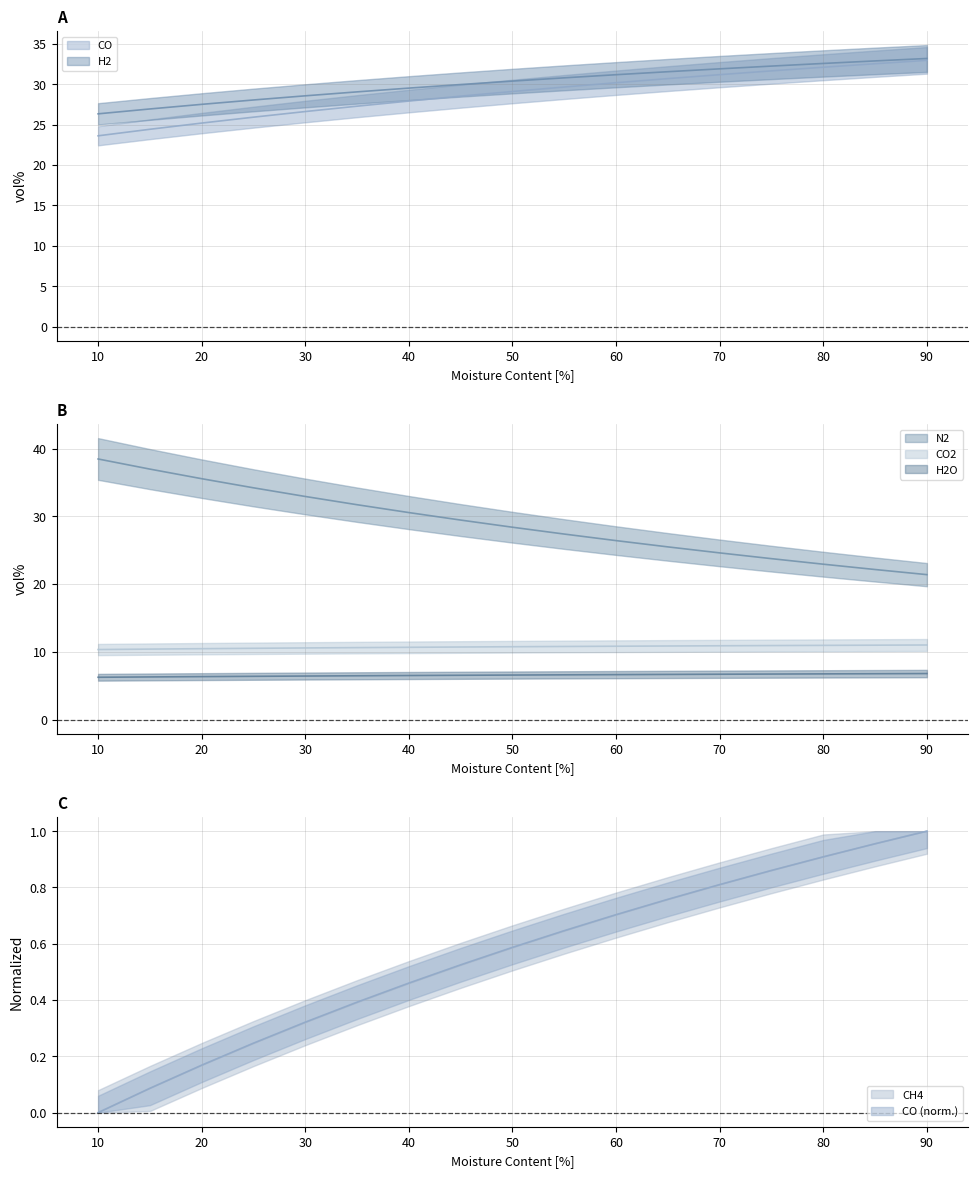

What is the sum of all N2 values?

492.3